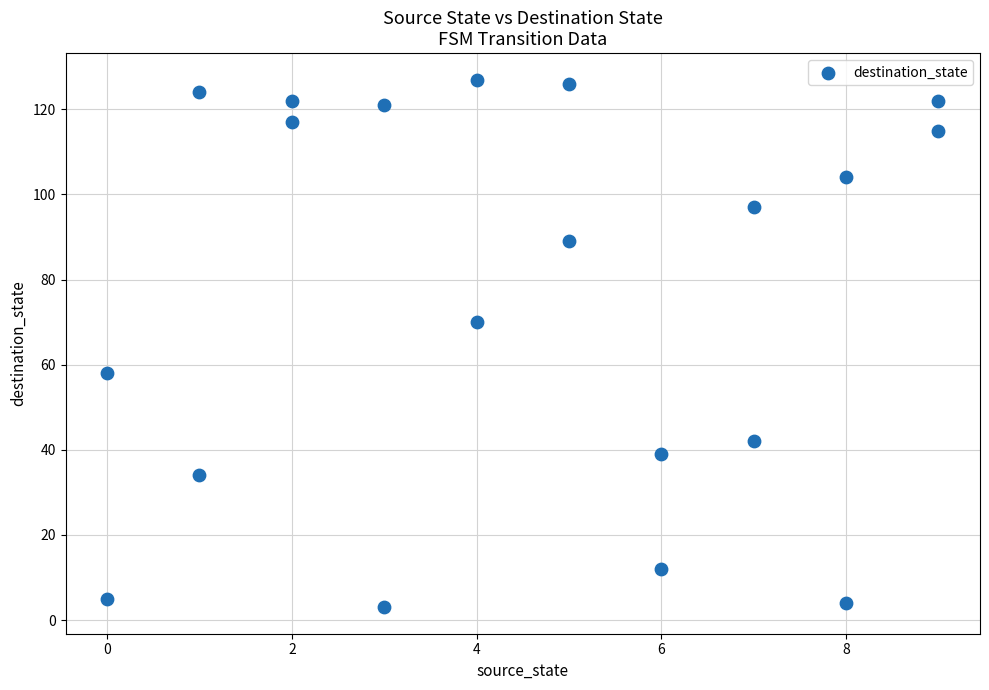

What is the range of Y values (max minus min)?

124